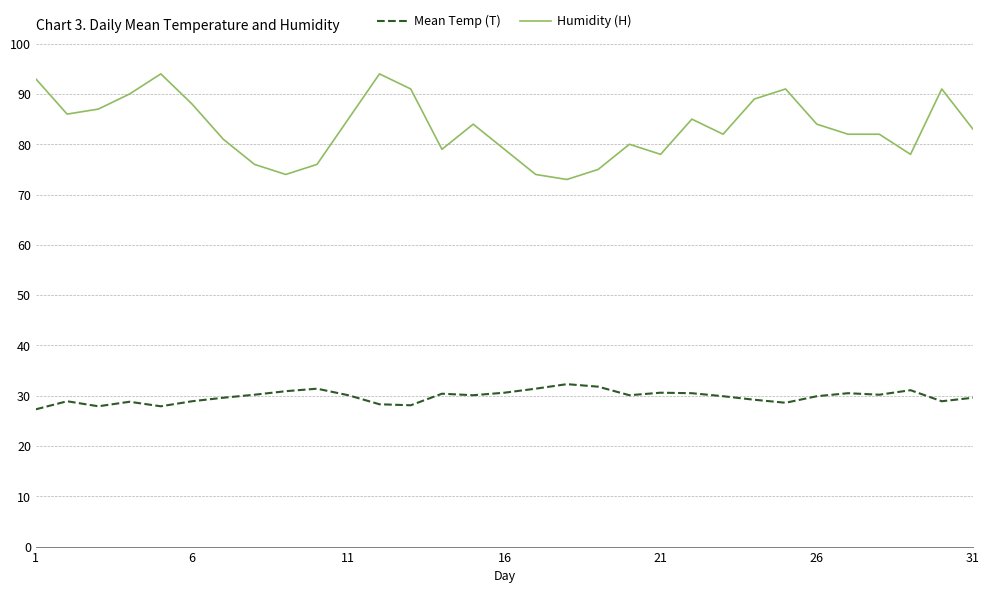

What is the difference between the second highest and second lowest values in the Mean Temp (T) series?

3.9